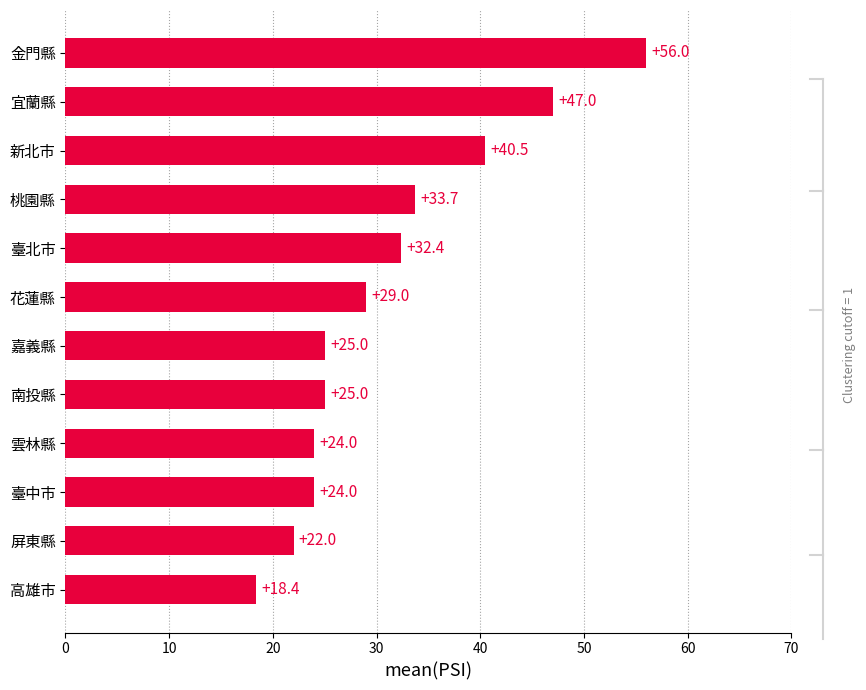

What is the change in value from 臺中市 to 臺北市?

+8.4